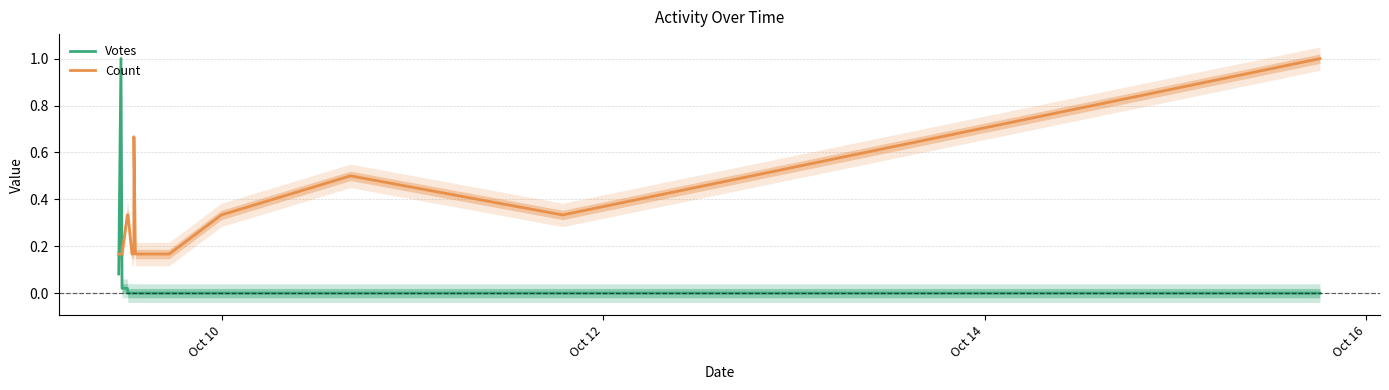

After their last crossing, which series has the higher values: Count or Votes?

Count